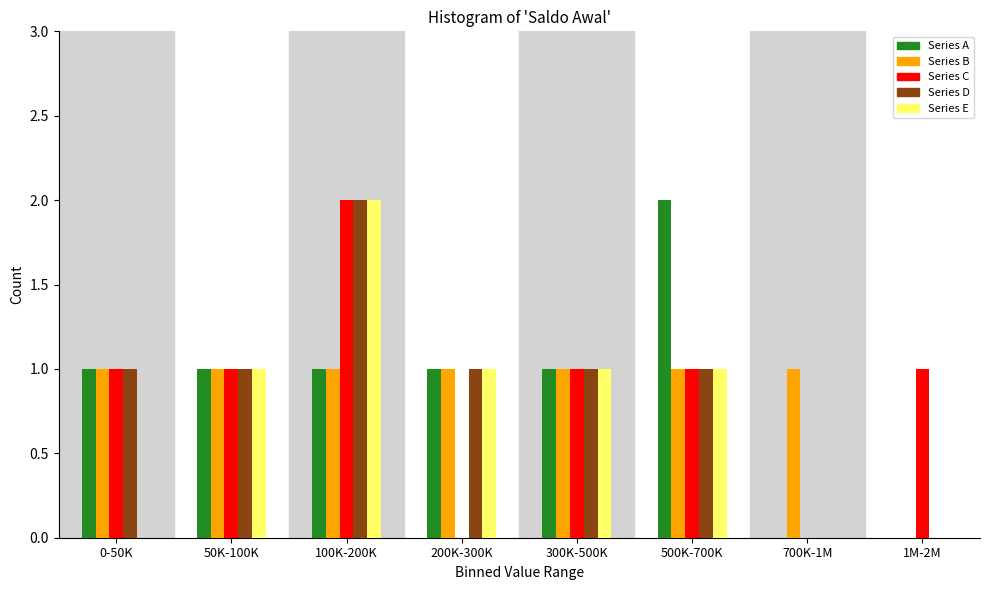

Is it true that Series A equals 1 at 300K-500K?

True